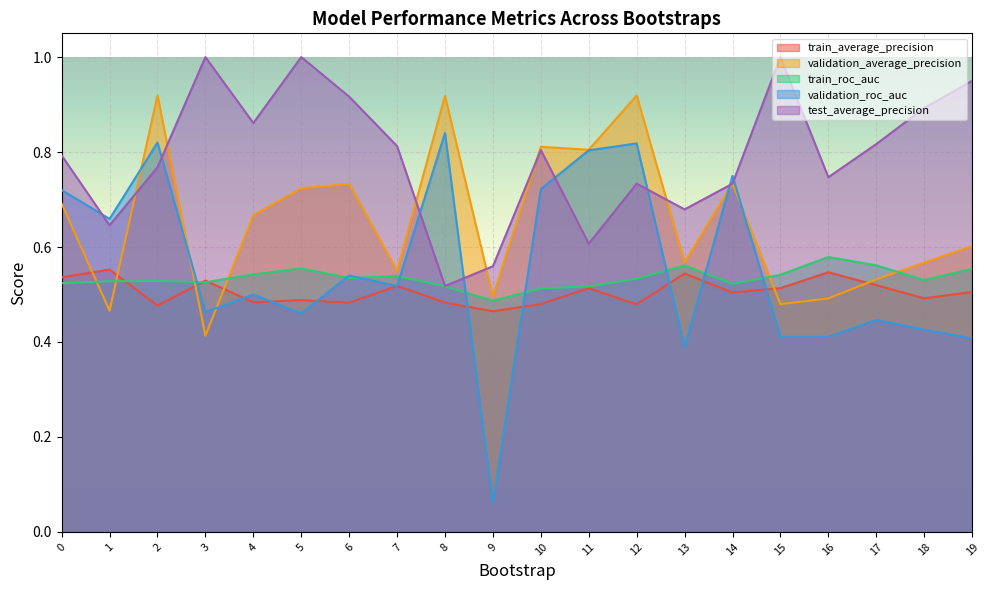

The train_roc_auc series shows 0.7 at 12. True or false?

False